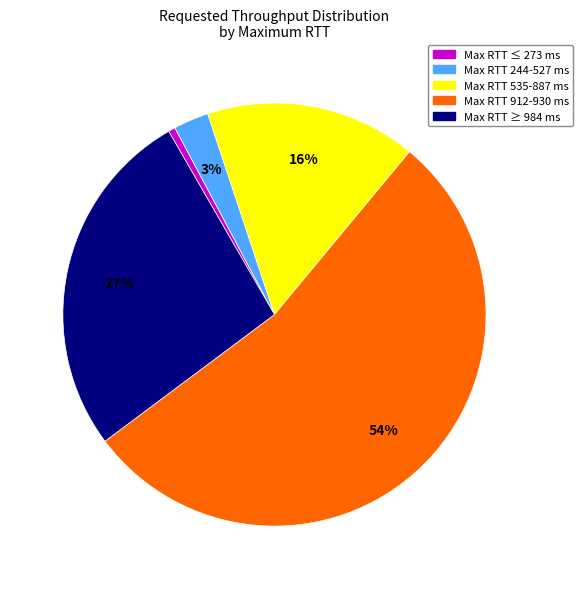

Count the number of slices in the pie.

5